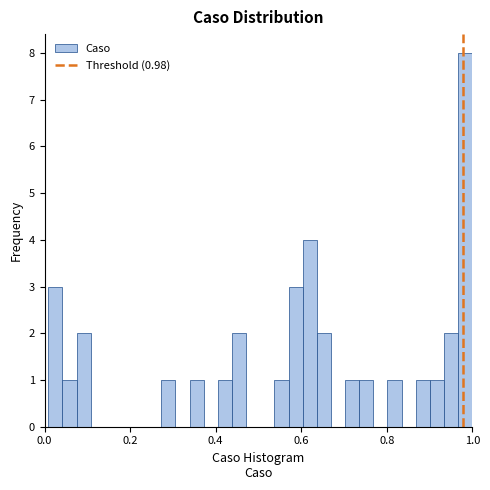

Around what value on the x-axis is the tallest bar? Give the approximate position of its centre, as read against the axis.

0.98